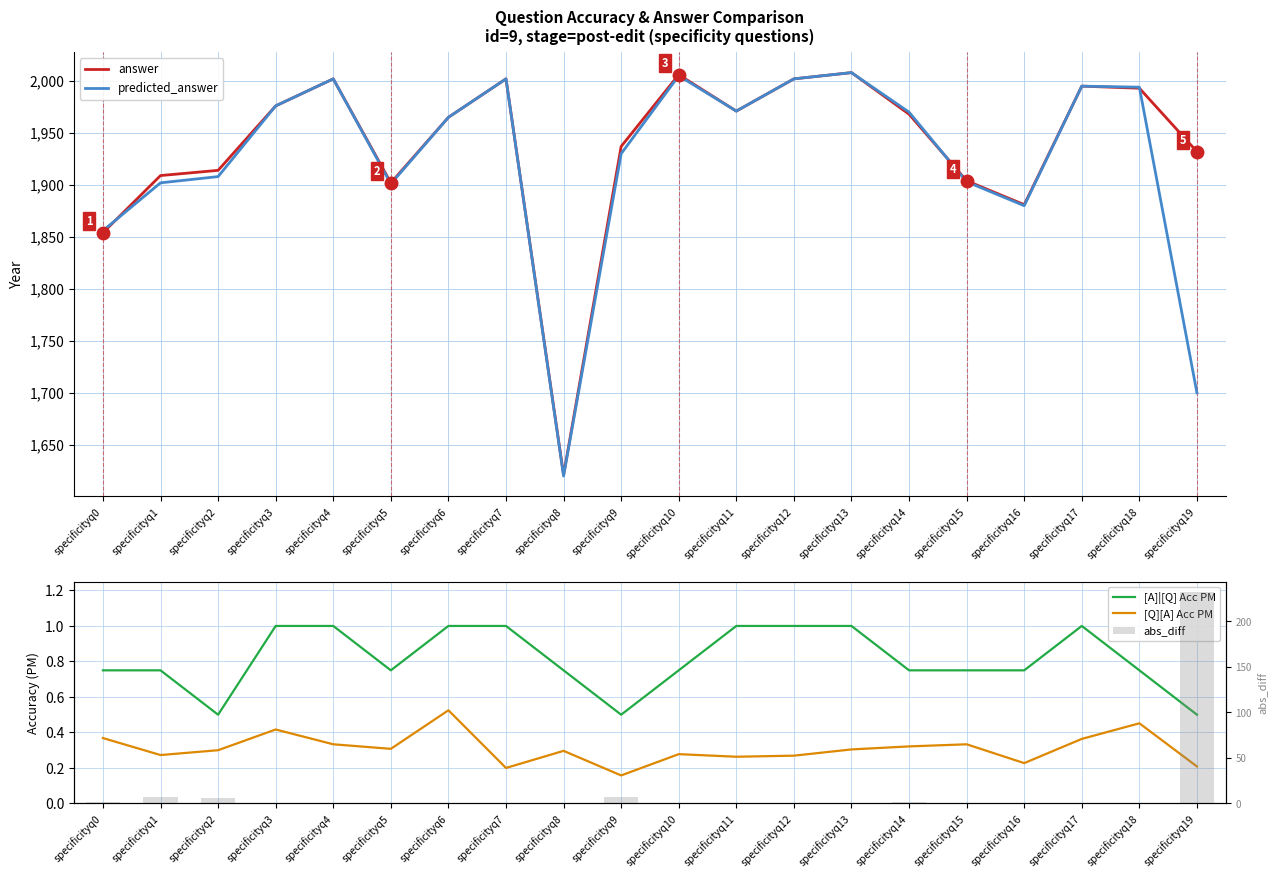

Which series changed the most between specificityq15 and specificityq18?

predicted_answer